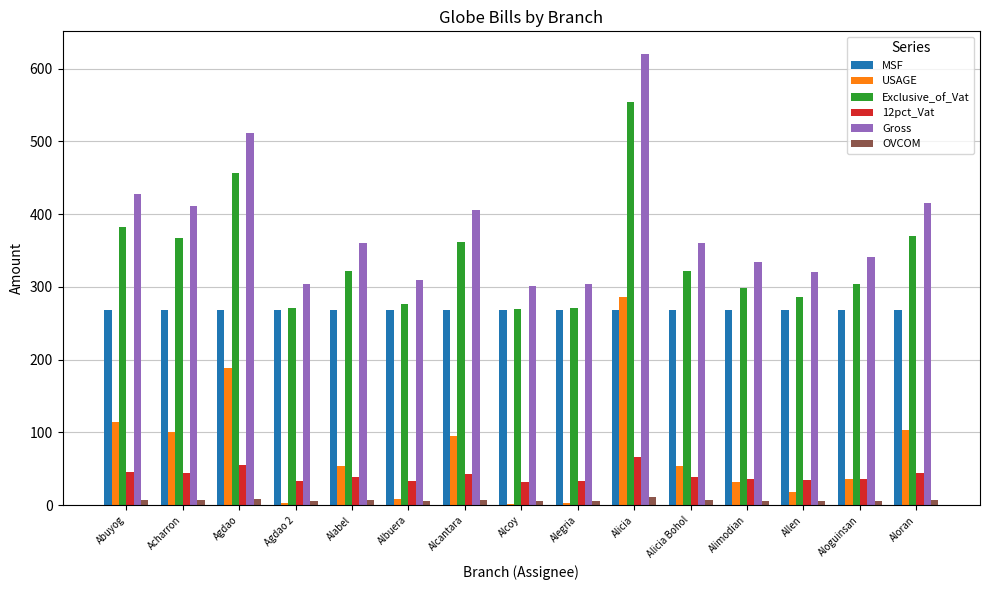

What value does the Exclusive_of_Vat series have at Alcantara?

362.5